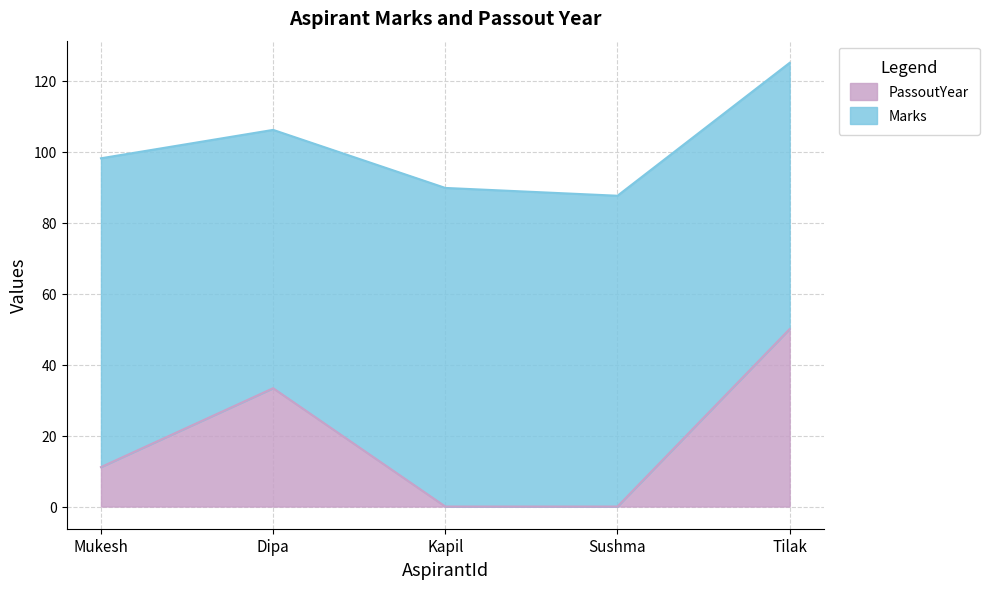

How many lines are shown in the chart?

2